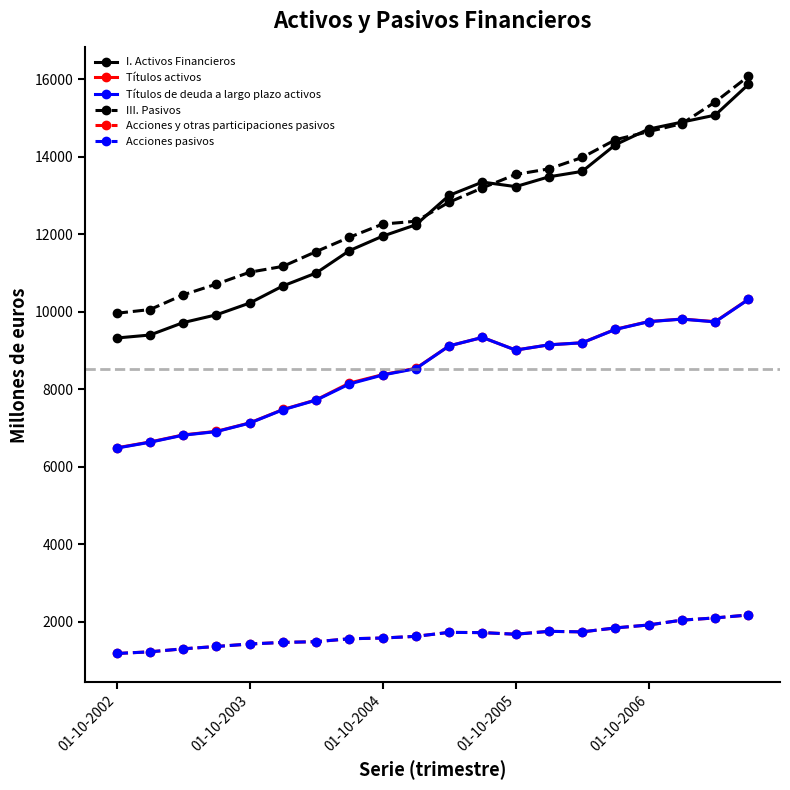

How many lines are shown in the chart?

6